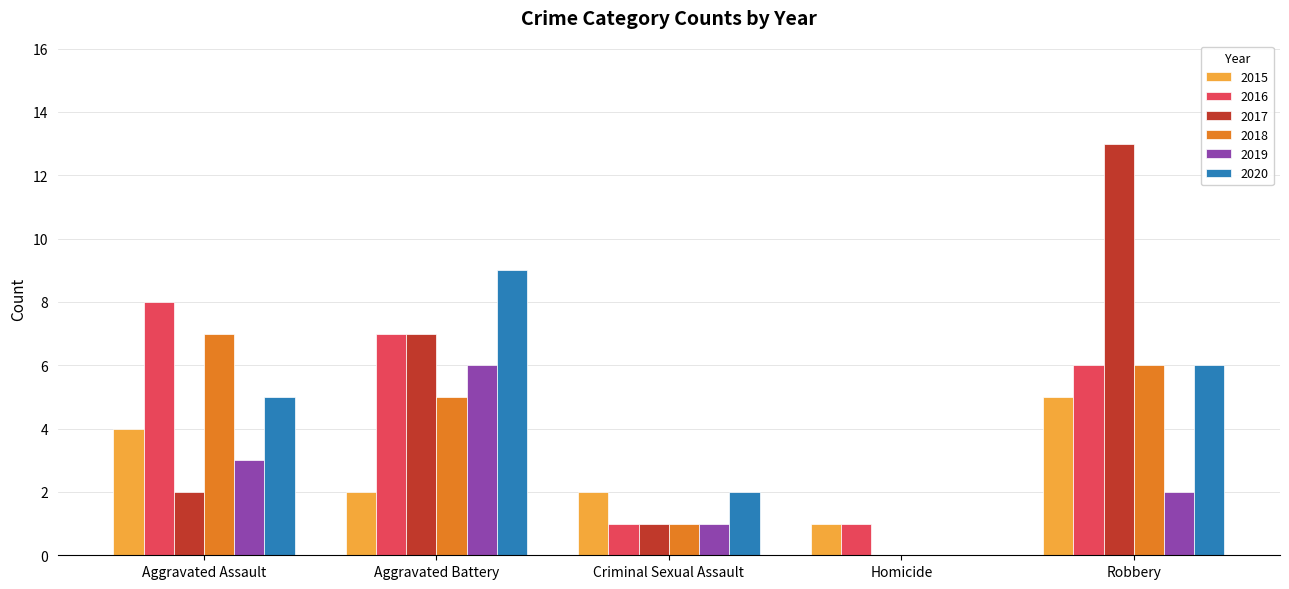

What is the total value across all series at Aggravated Battery?

36